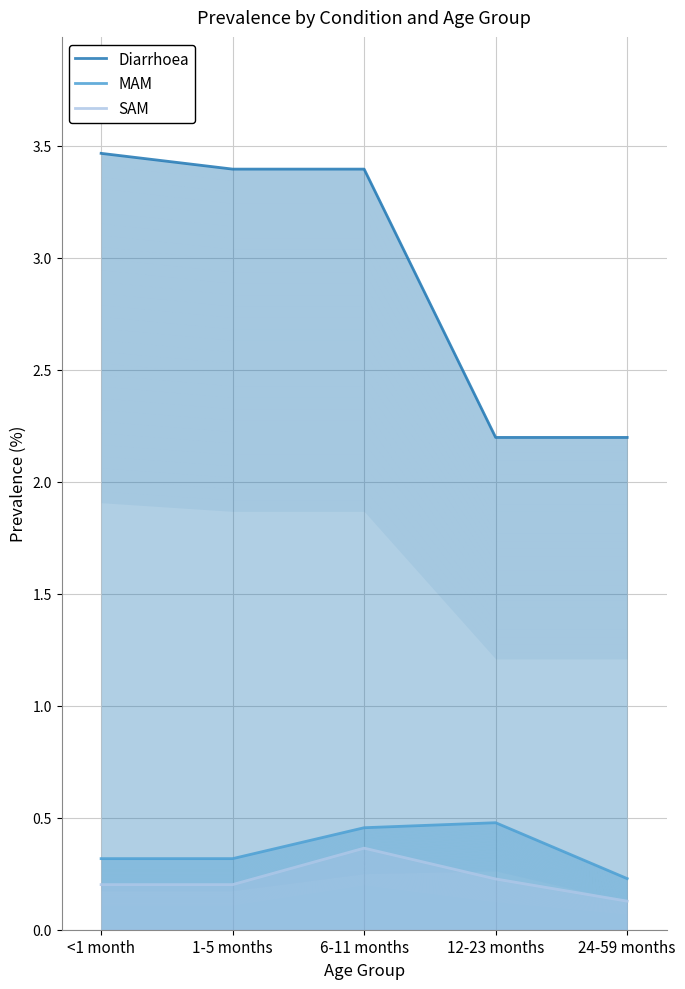

The MAM series shows 0.1 at <1 month. True or false?

False